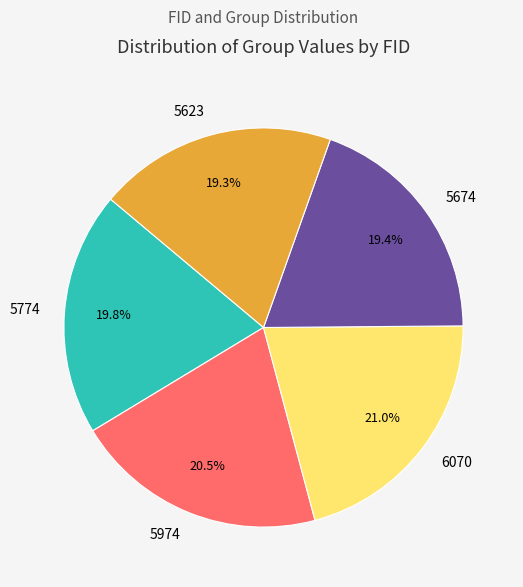

Is it true that 5974 is 15% of the pie?

False